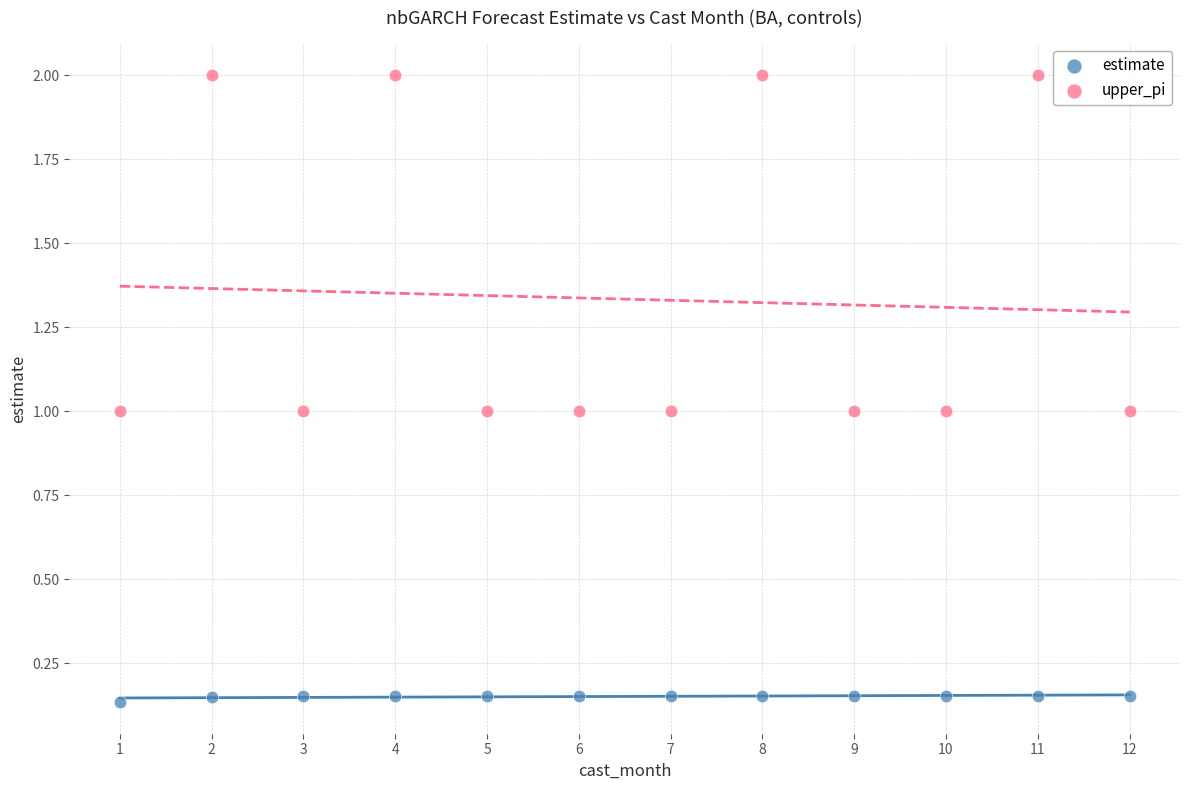

Which series contains the lowest Y value?

estimate